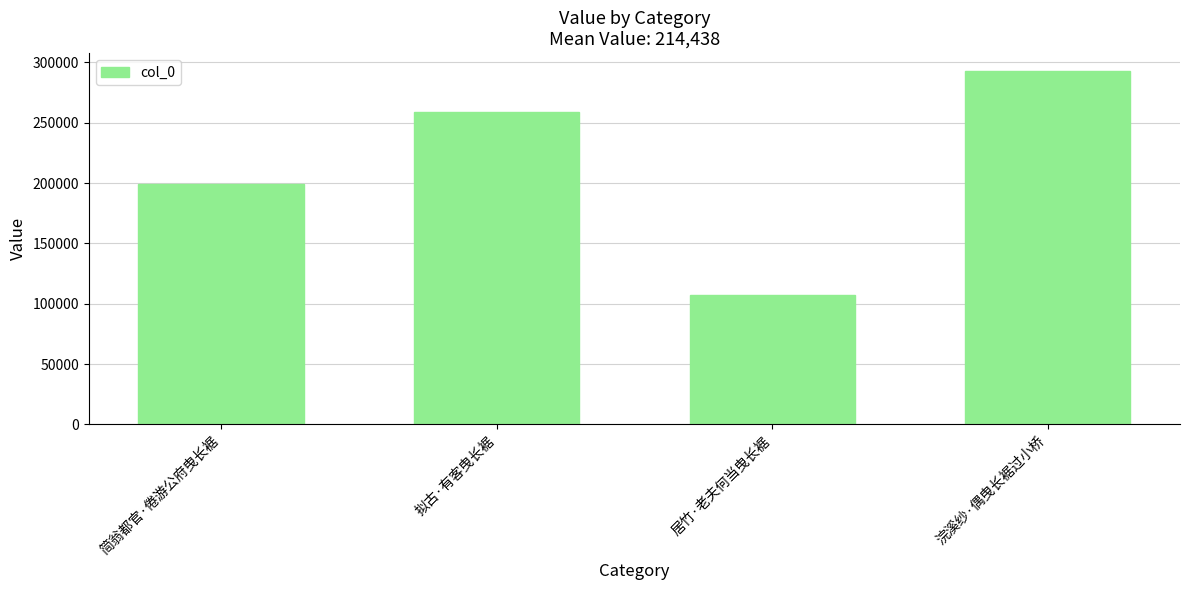

Which category has the lowest value across all series?

居竹·老夫何当曳长裾